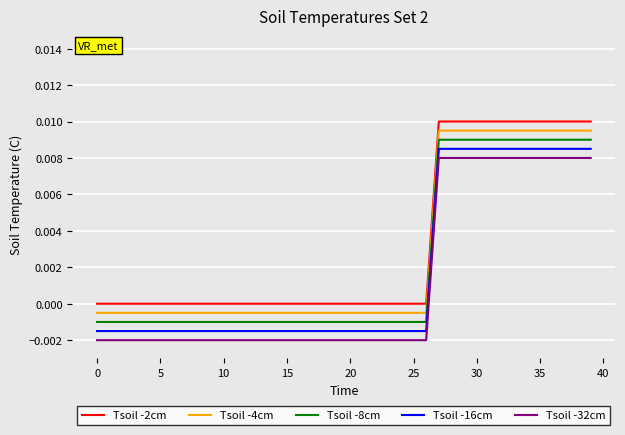

What are all the series names shown in the legend?

Tsoil -2cm, Tsoil -4cm, Tsoil -8cm, Tsoil -16cm, Tsoil -32cm